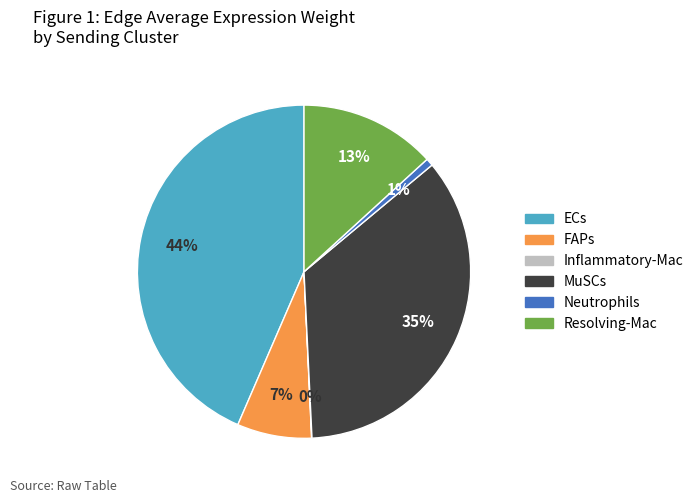

To the nearest percent, what percentage of the pie is Neutrophils?

1%